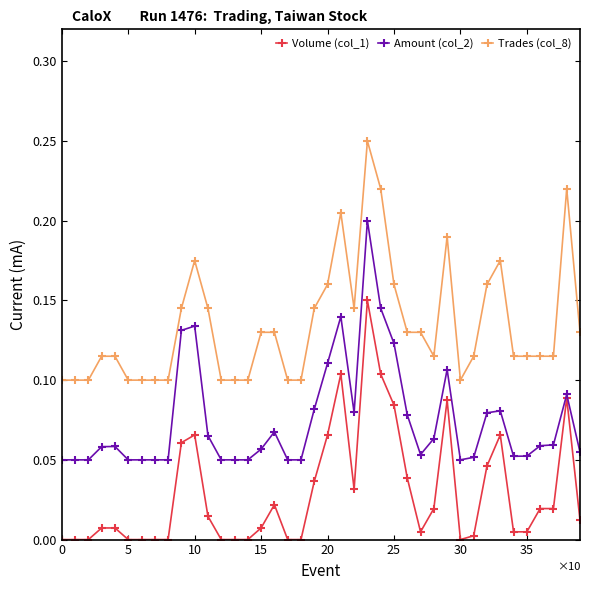

True or false: Amount (col_2) has more than 0 points higher than both neighbors.

True